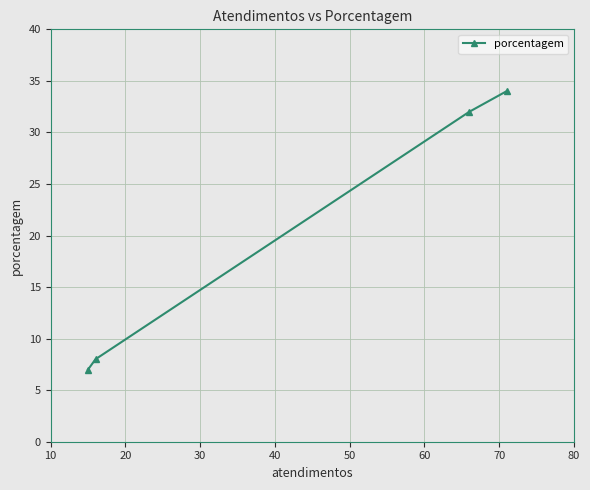

Between 30 and 10, which is larger?

10